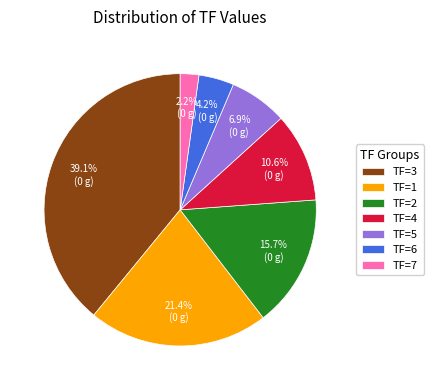

Do TF=5 and TF=4 together represent more than half of the pie?

No